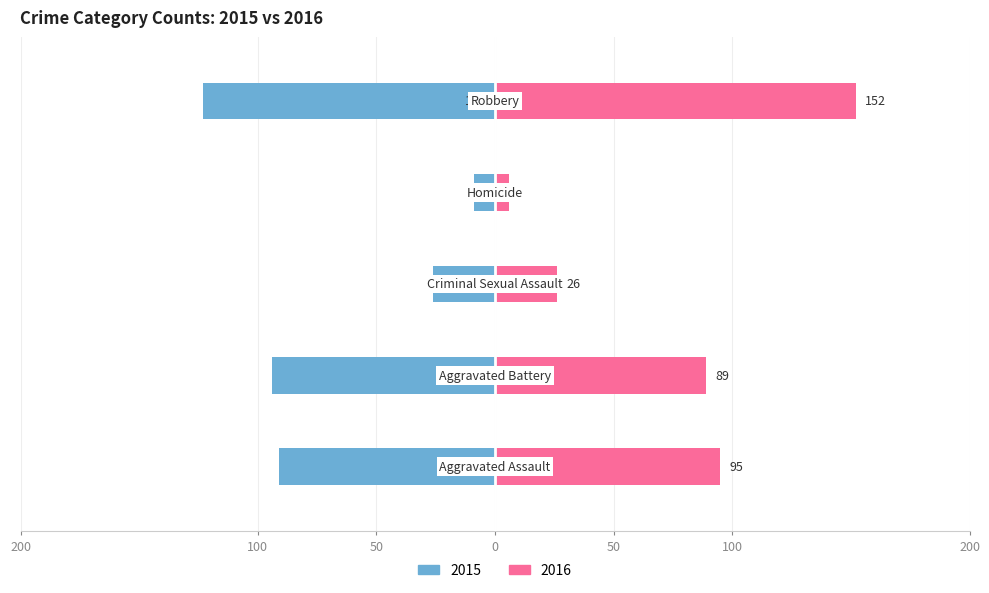

How many bars are there in each group?

2